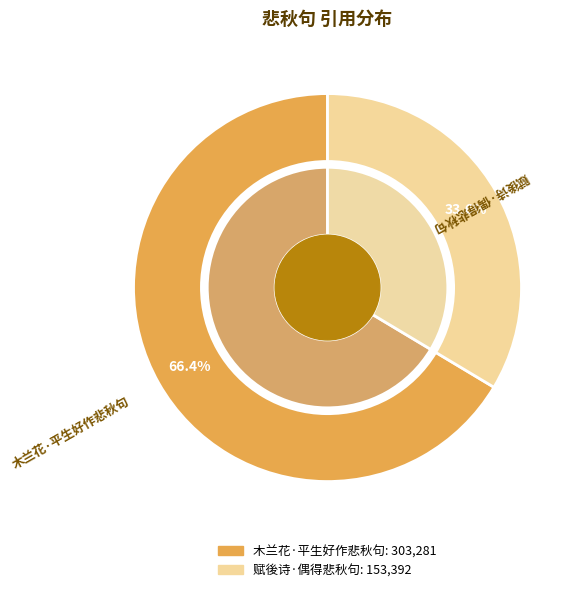

To the nearest percent, what is the combined percentage of 赋後诗·偶得悲秋句 and 木兰花·平生好作悲秋句?

100%